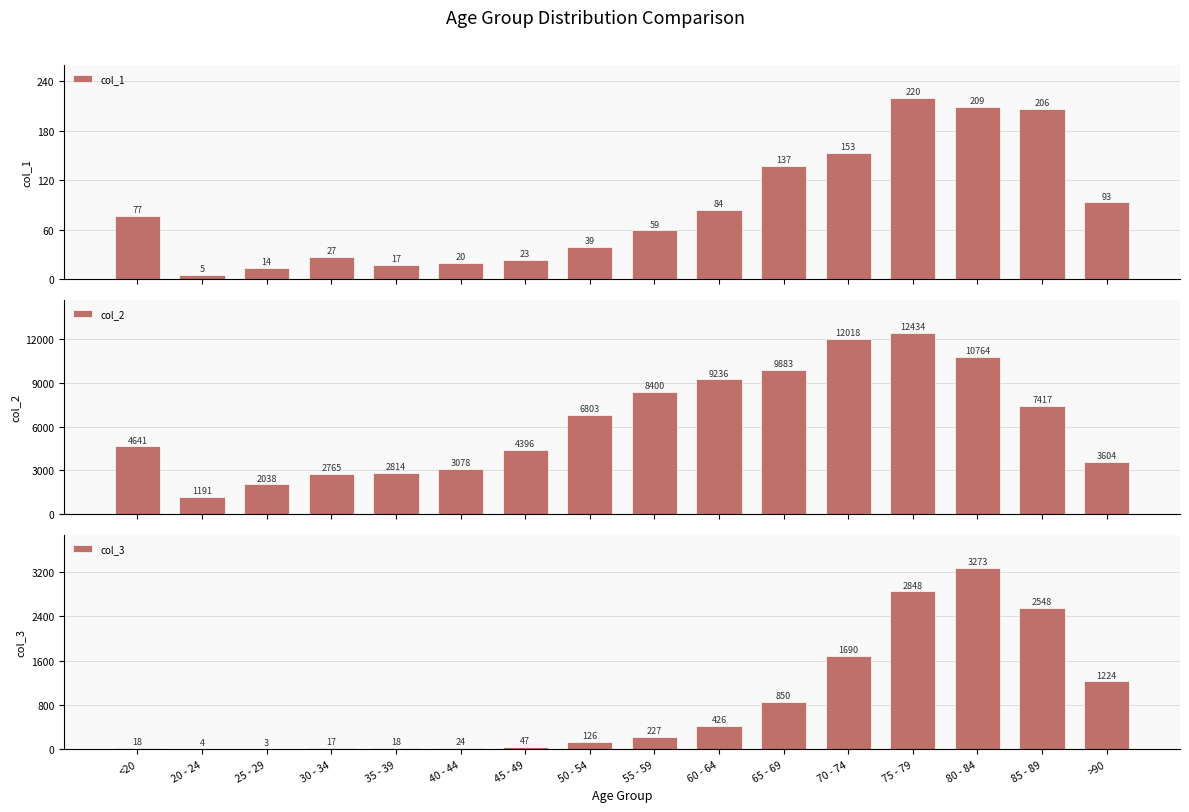

What is the sum of the col_1 values at 50 - 54 and 35 - 39?

56